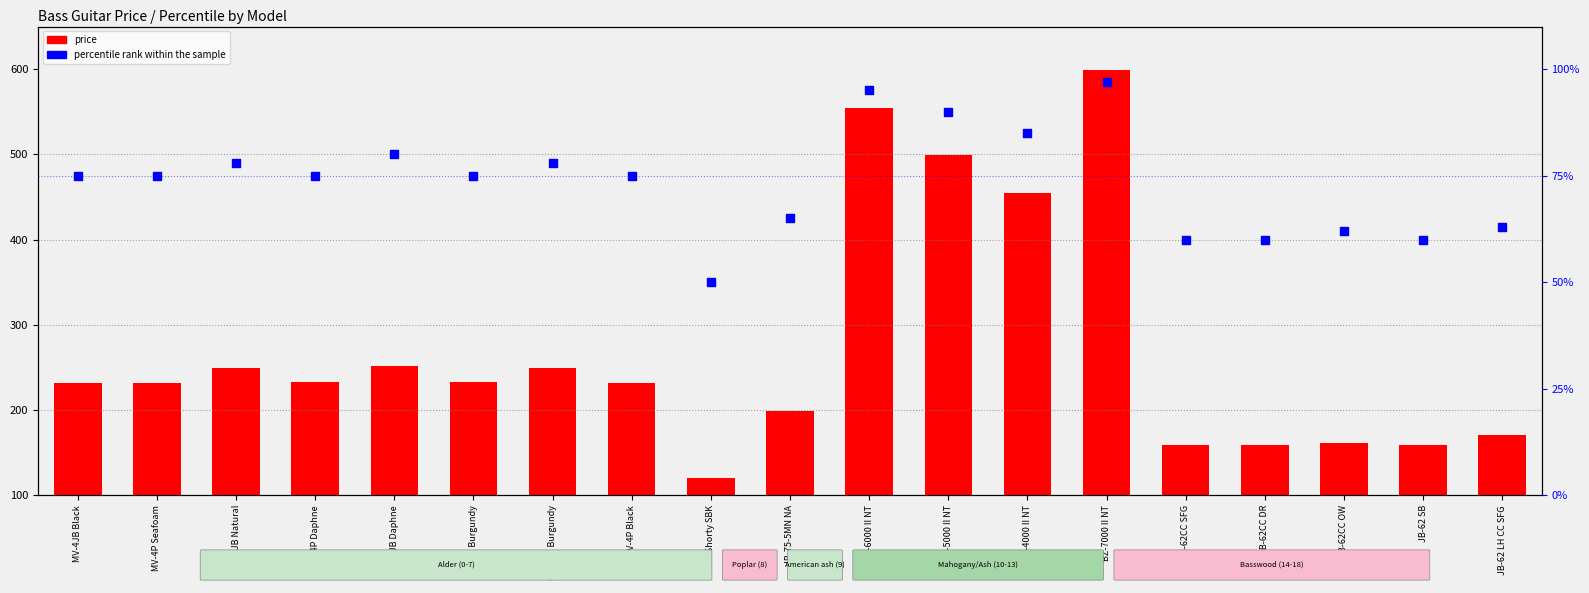

Which series reaches the minimum Y coordinate?

percentile rank within the sample